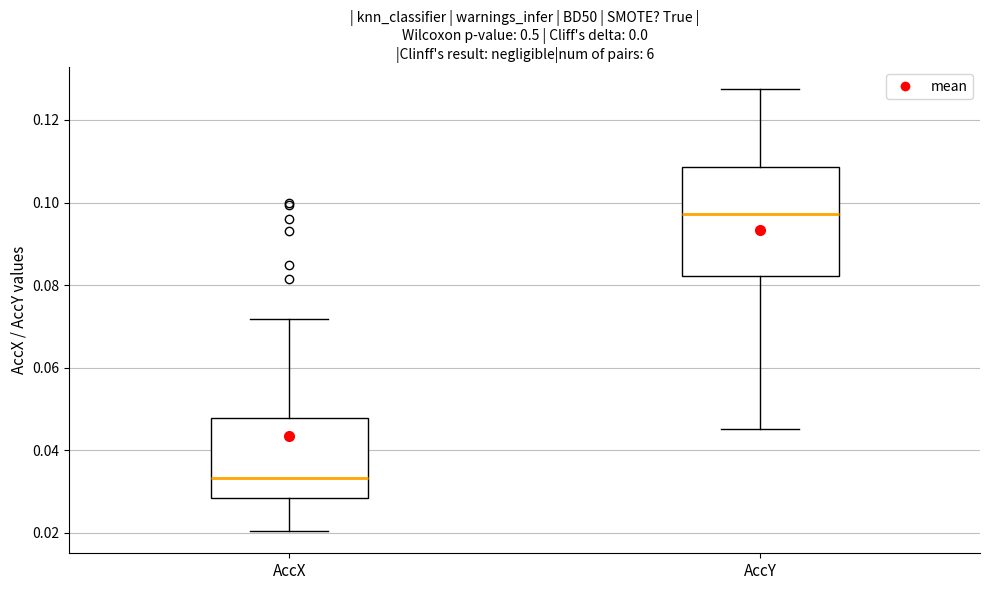

Reading left to right, transcribe this box plot: for each box, give where its median line is, the range the box spans, and where its two whiskers end, as read against the y-axis. The values are not printed on the chart, so give them approximately, as read against the axis.

AccX: median 0.034, box 0.028 to 0.048, whiskers 0.020 to 0.072
AccY: median 0.098, box 0.082 to 0.108, whiskers 0.046 to 0.128